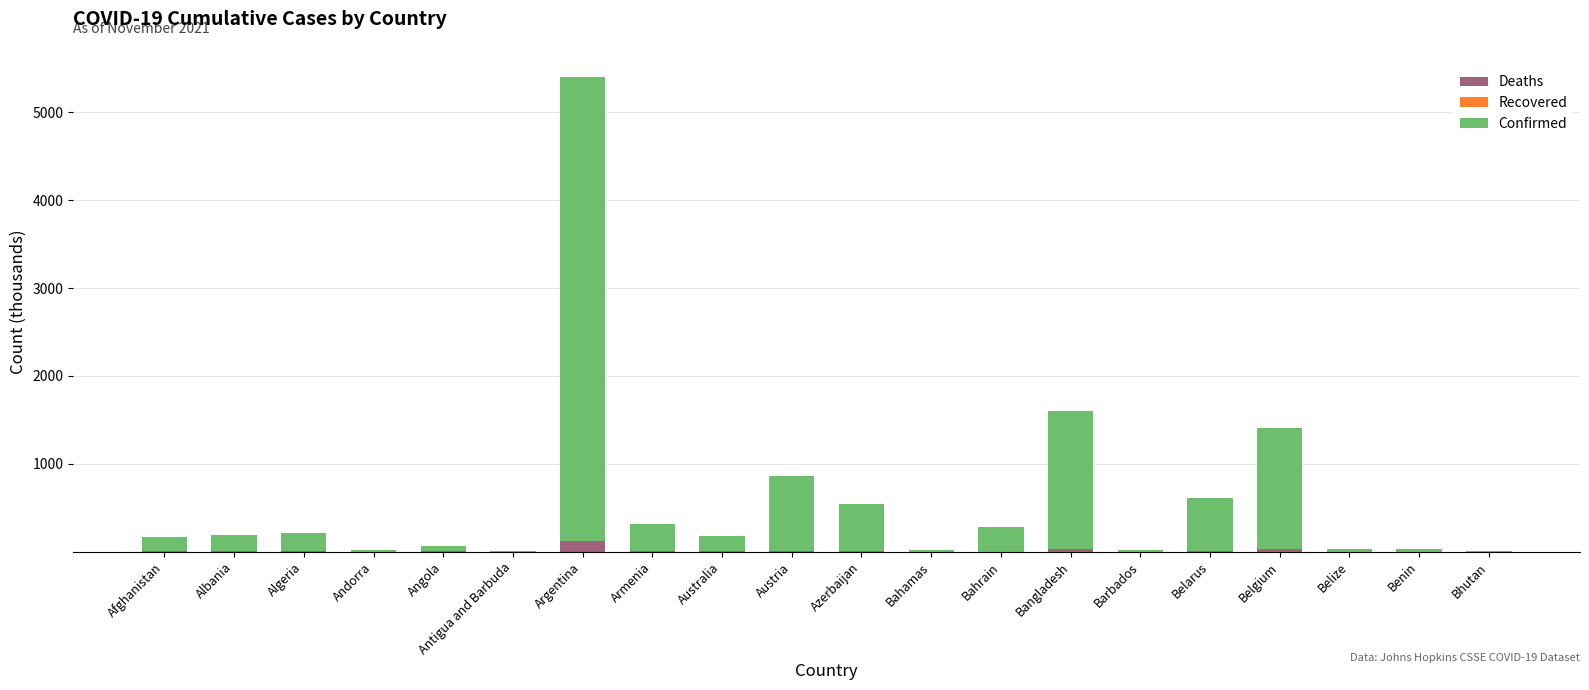

Are the bars horizontal?

No